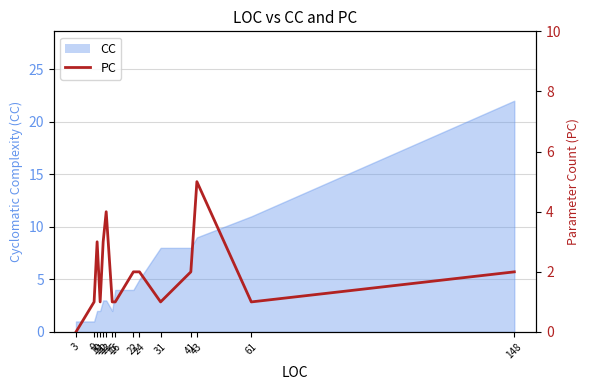

Read the value at 22.

2